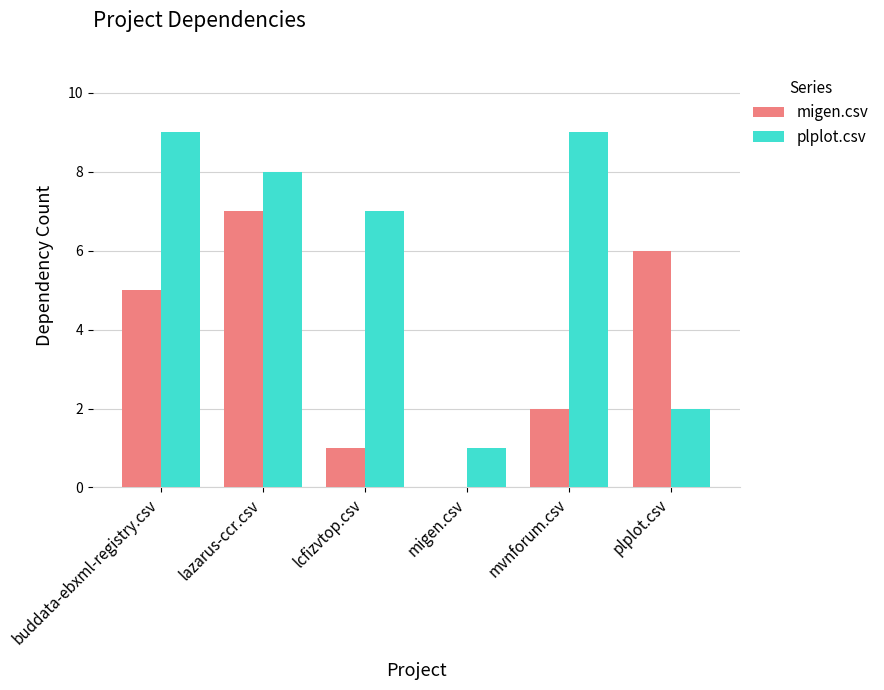

What is the total value across all series at mvnforum.csv?

11